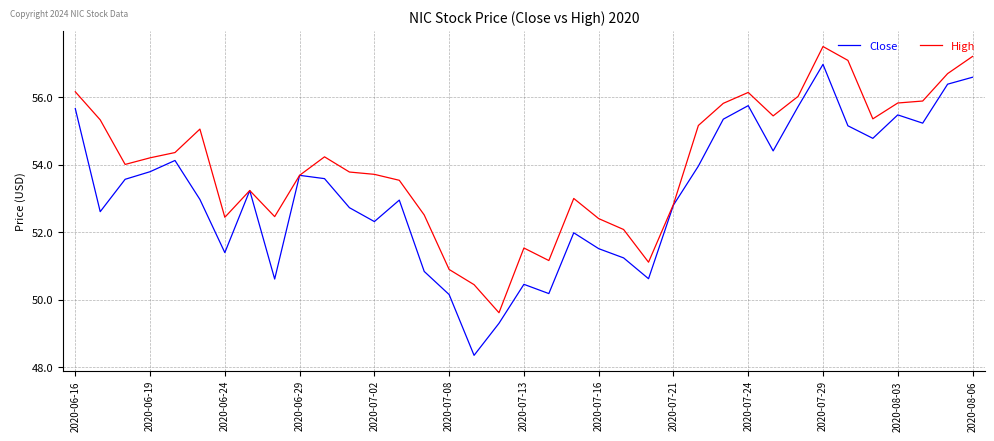

What is the sum of all High values?

1998.0